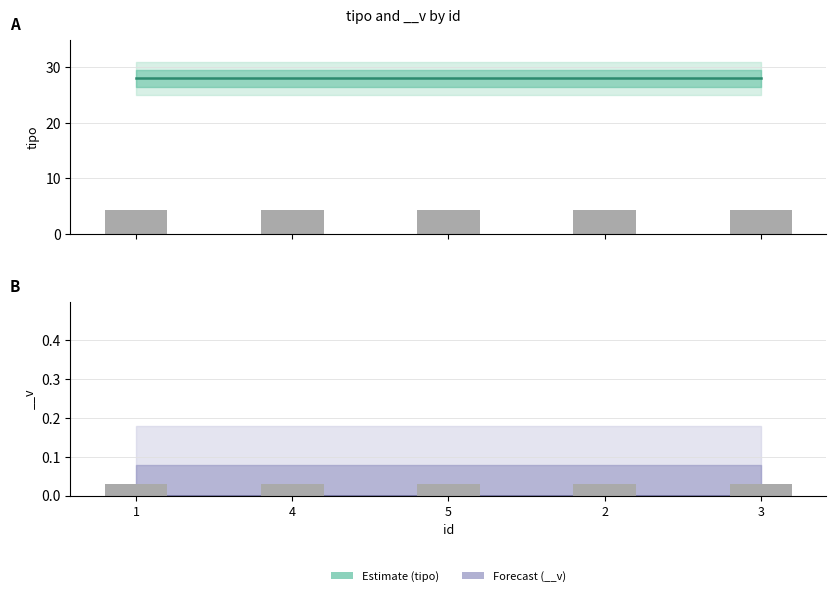

List the series in order of their overall mean, lowest first.

Forecast (__v), Estimate (tipo)